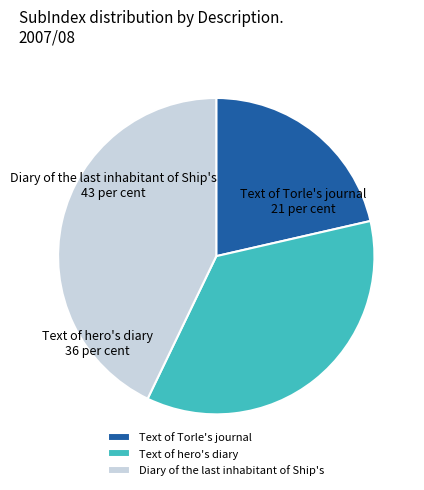

Rank the categories by value from lowest to highest.

Text of Torle's journal, Text of hero's diary, Diary of the last inhabitant of Ship's